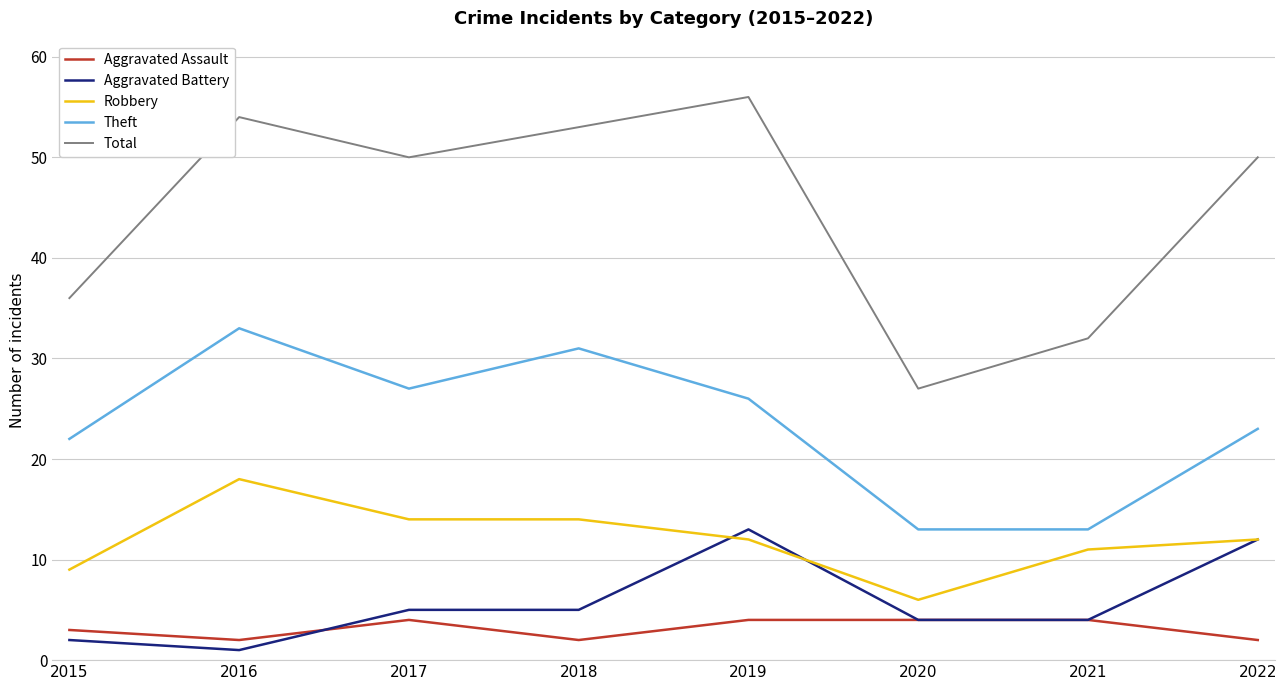

Reading left to right, what are all the values shown in this chart?

Aggravated Assault: 2015=3	2016=2	2017=4	2018=2	2019=4	2020=4	2021=4	2022=2
Aggravated Battery: 2015=2	2016=1	2017=5	2018=5	2019=13	2020=4	2021=4	2022=12
Robbery: 2015=9	2016=18	2017=14	2018=14	2019=12	2020=6	2021=11	2022=12
Theft: 2015=22	2016=33	2017=27	2018=31	2019=26	2020=13	2021=13	2022=23
Total: 2015=36	2016=54	2017=50	2018=53	2019=56	2020=27	2021=32	2022=50